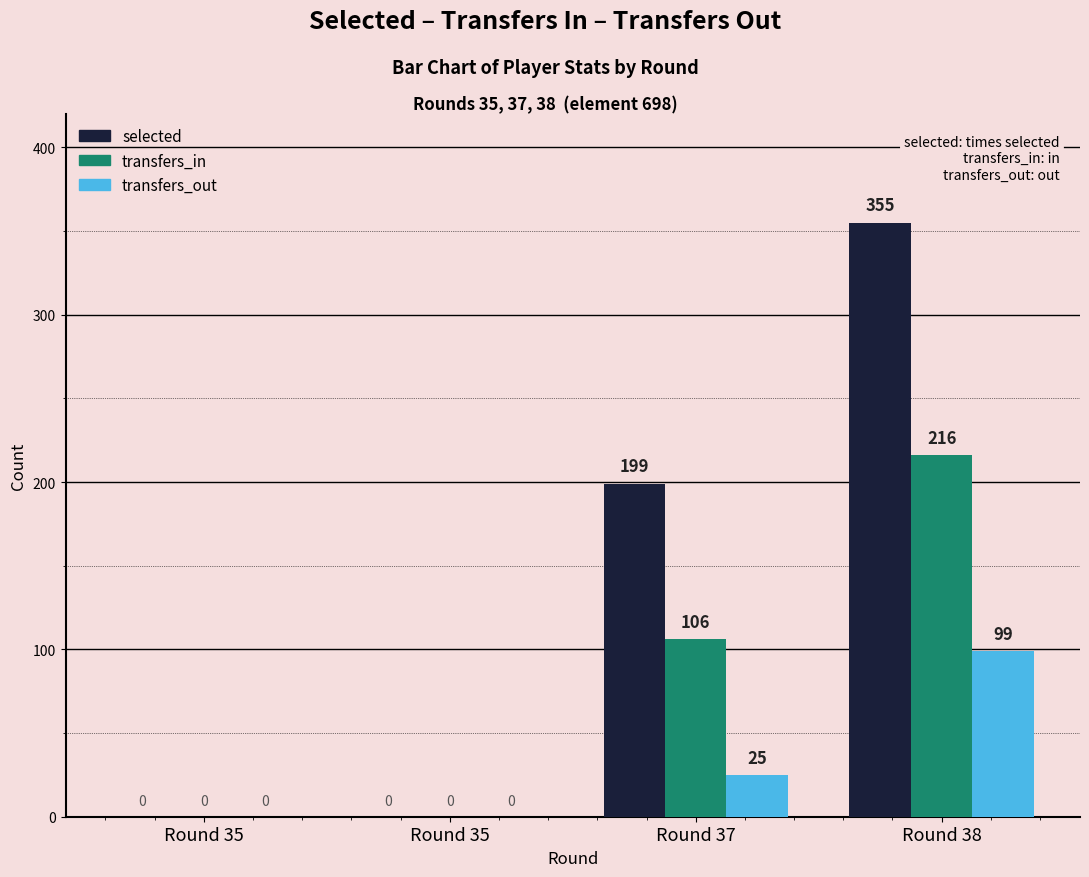

Does the chart contain stacked bars?

No